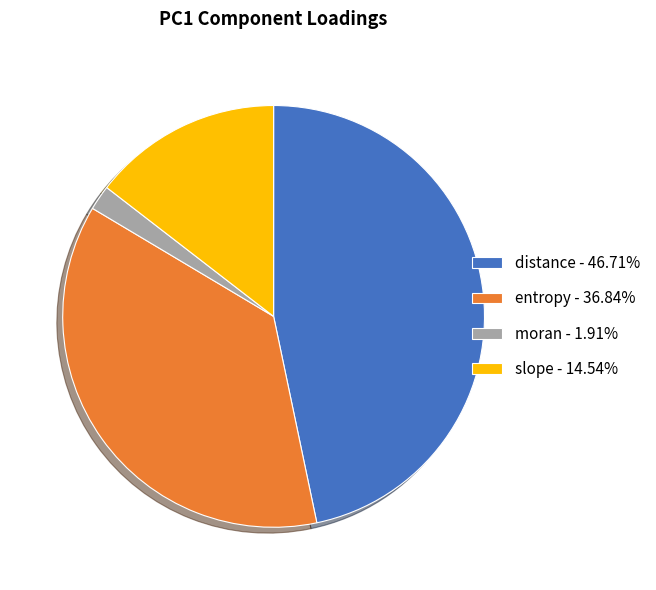

Combined, do moran - 1.91% and distance - 46.71% account for over 50%?

No